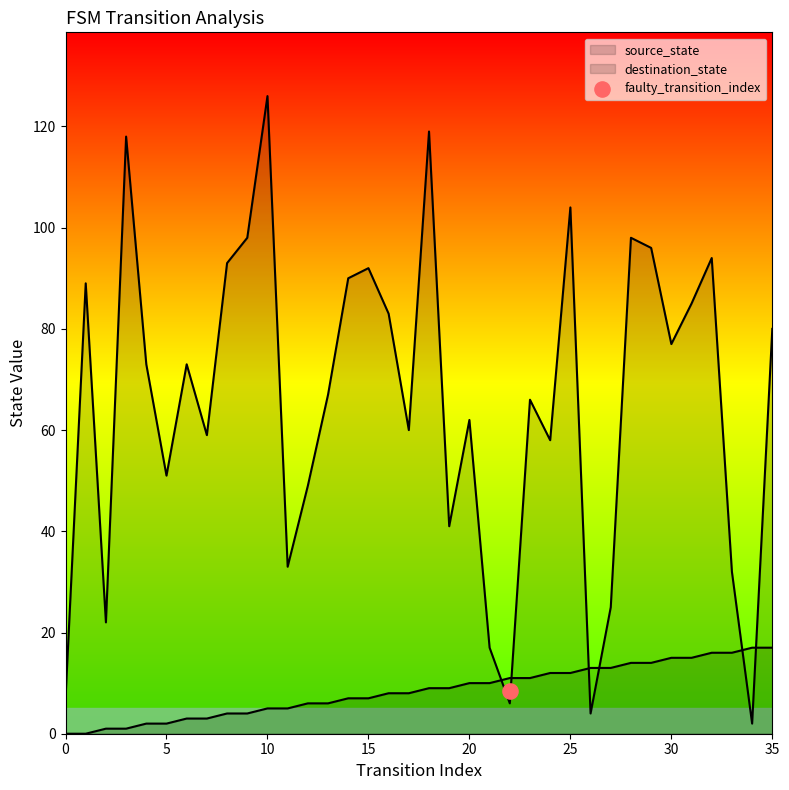

Which series has the largest total across all categories?

destination_state